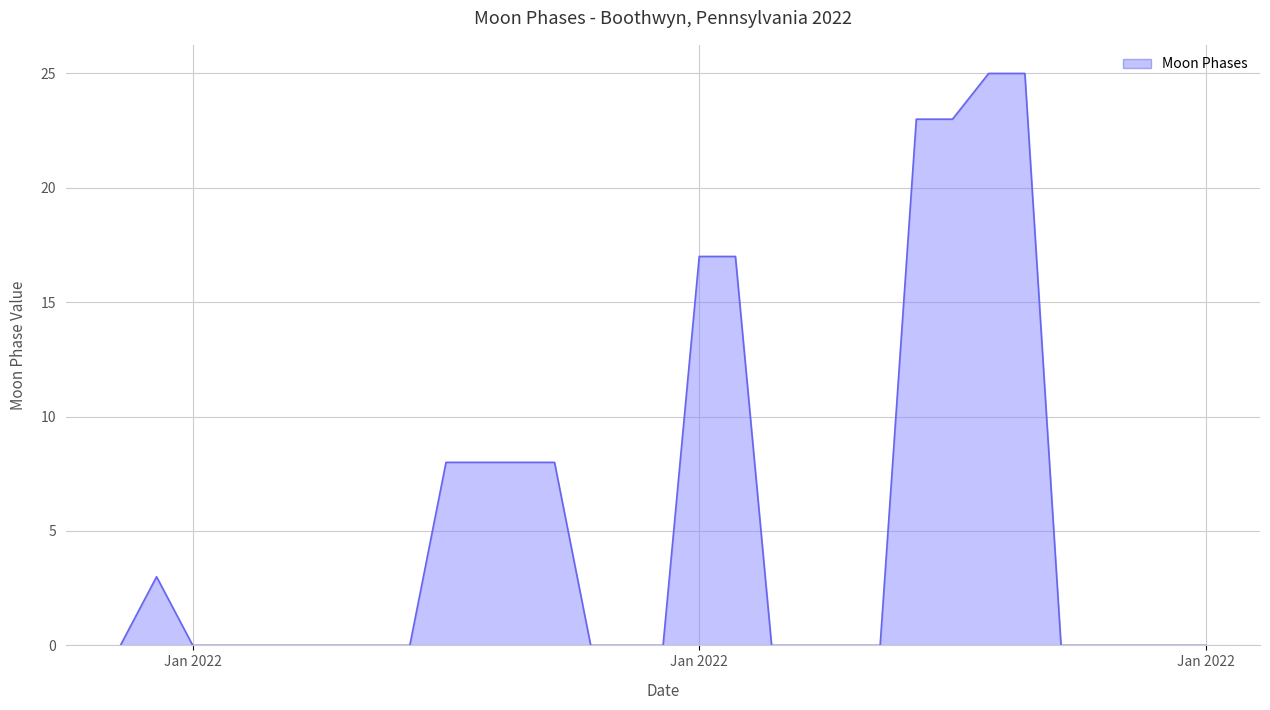

What is the average value?

5